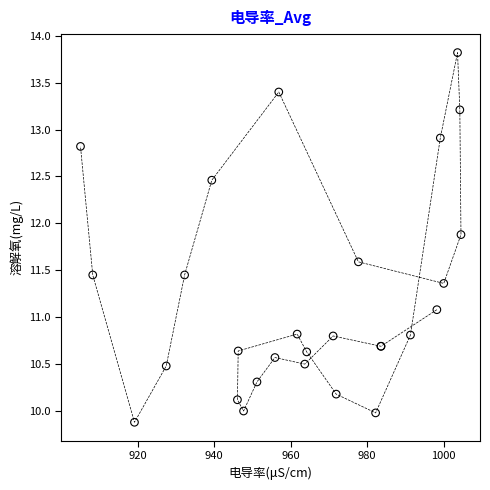

What Y value in the scatter plot is closest to 11?

11.1